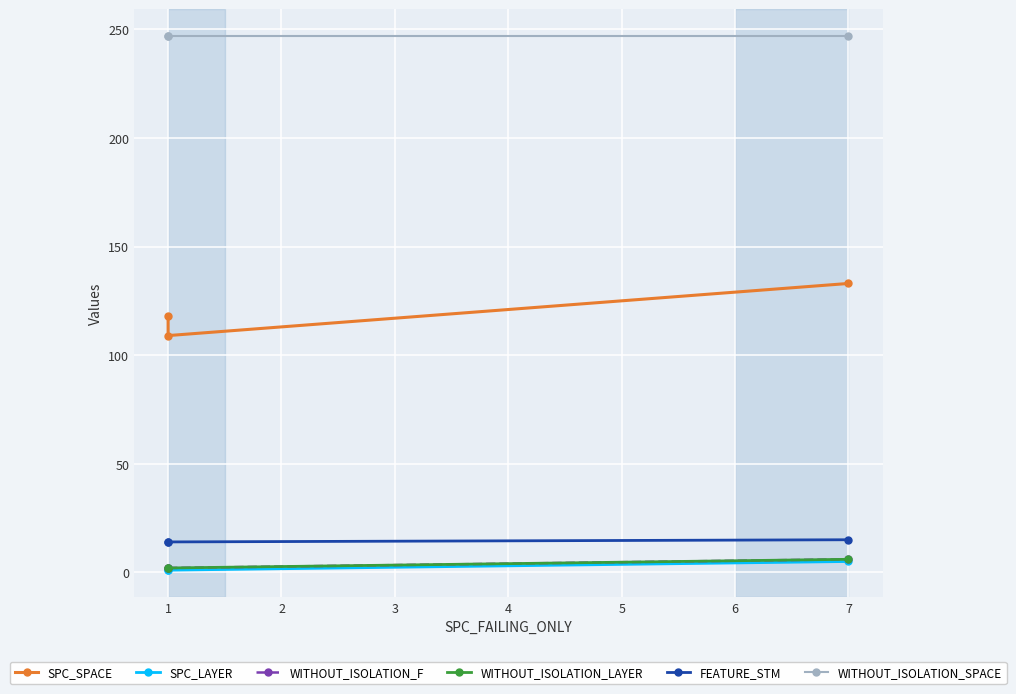

At how many categories does at least one series exceed 63?

3